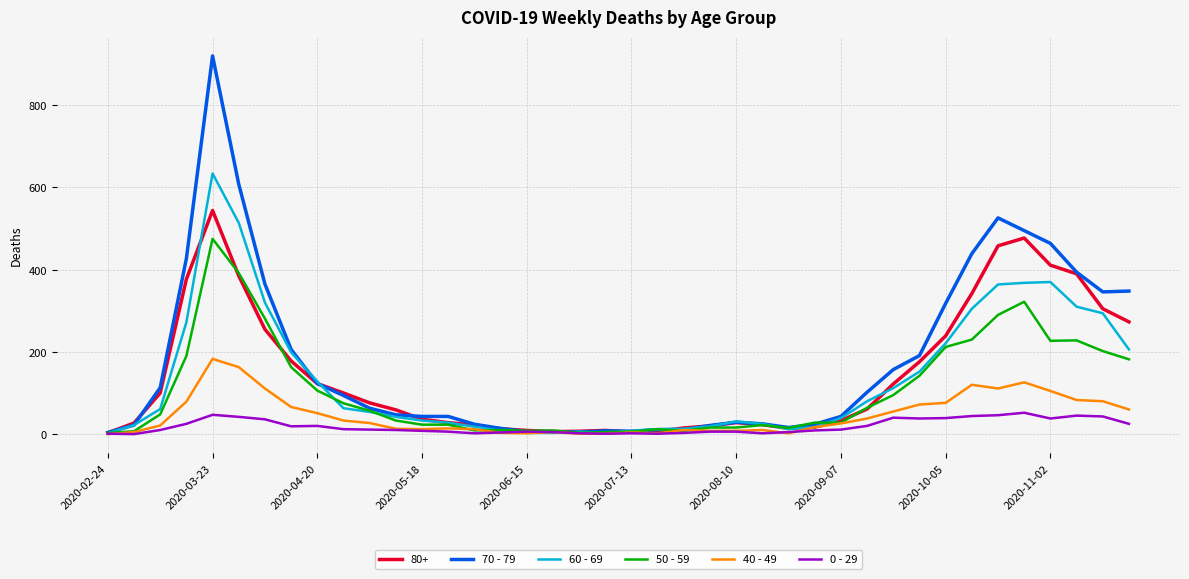

What is the greatest value displayed?

920